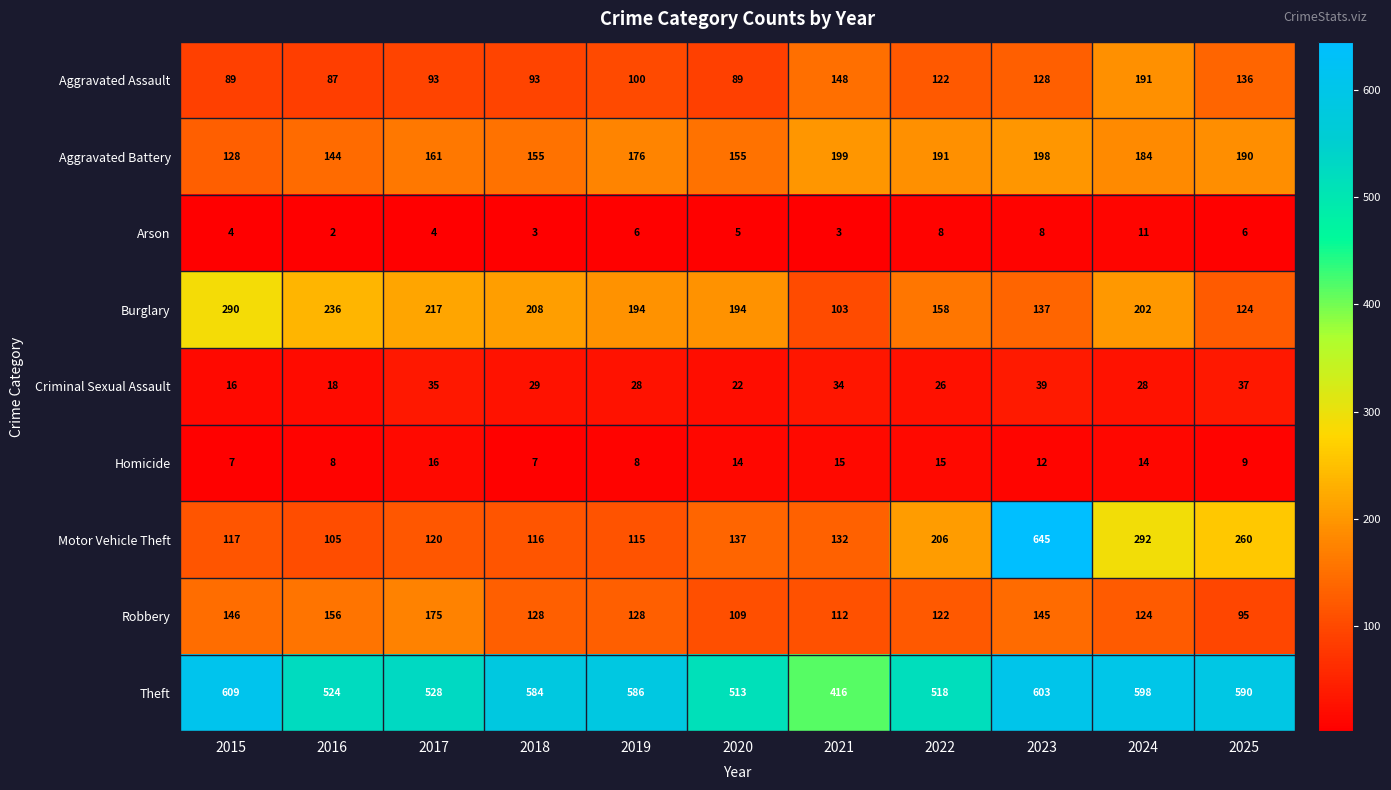

The Motor Vehicle Theft series shows 260 at 2025. True or false?

True